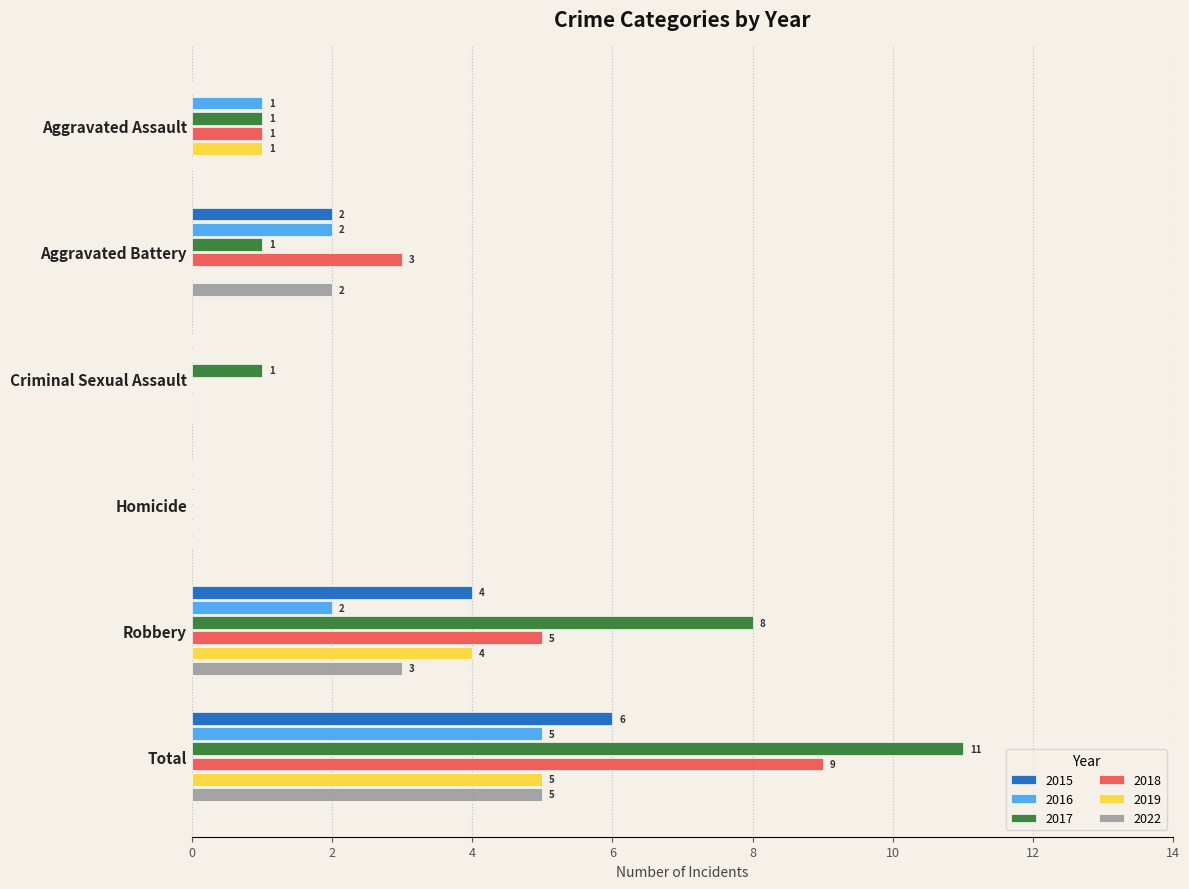

At which category is the sum across all series the highest?

Total